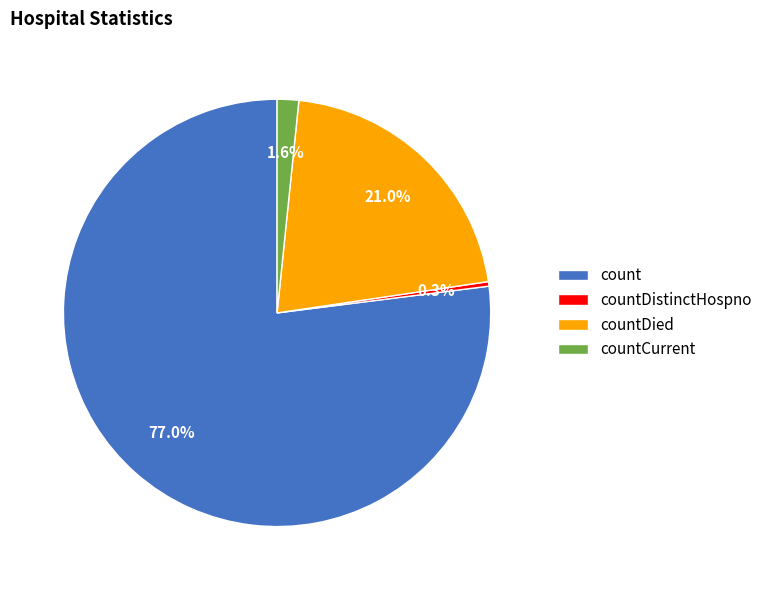

True or false: countDied accounts for 21% of the total.

True